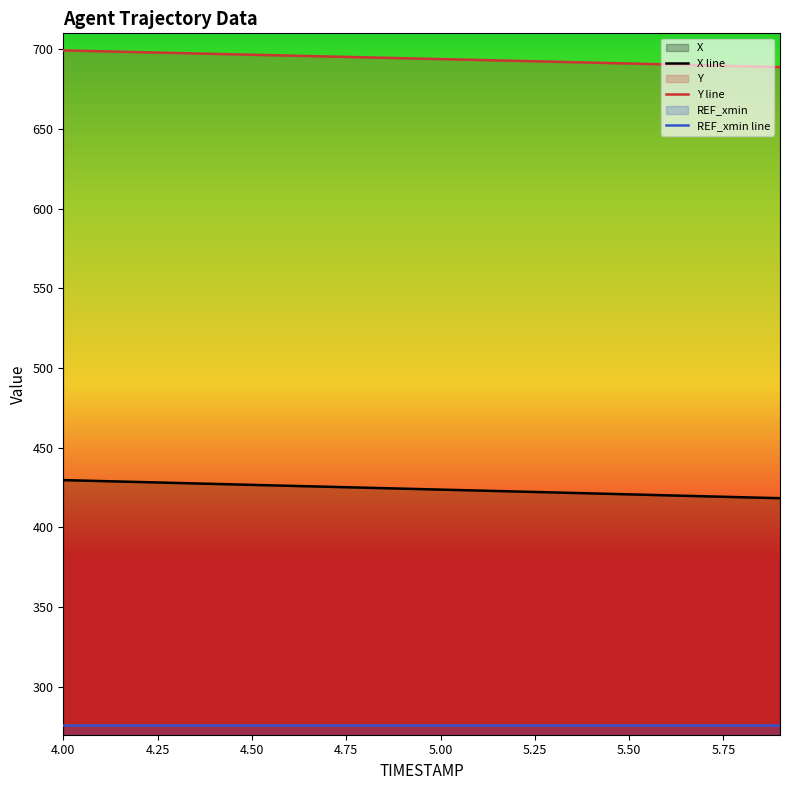

True or false: REF_xmin line and Y line intersect in this chart.

False